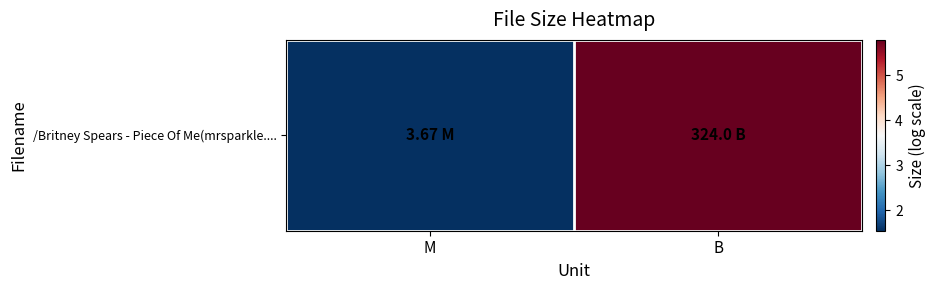

What is the sum of the values at B and M?

7.3